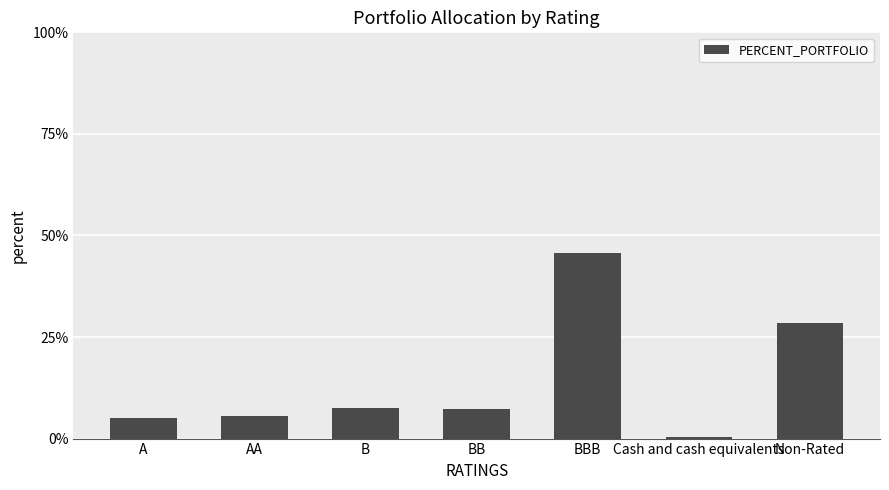

How many bars are there in total?

7